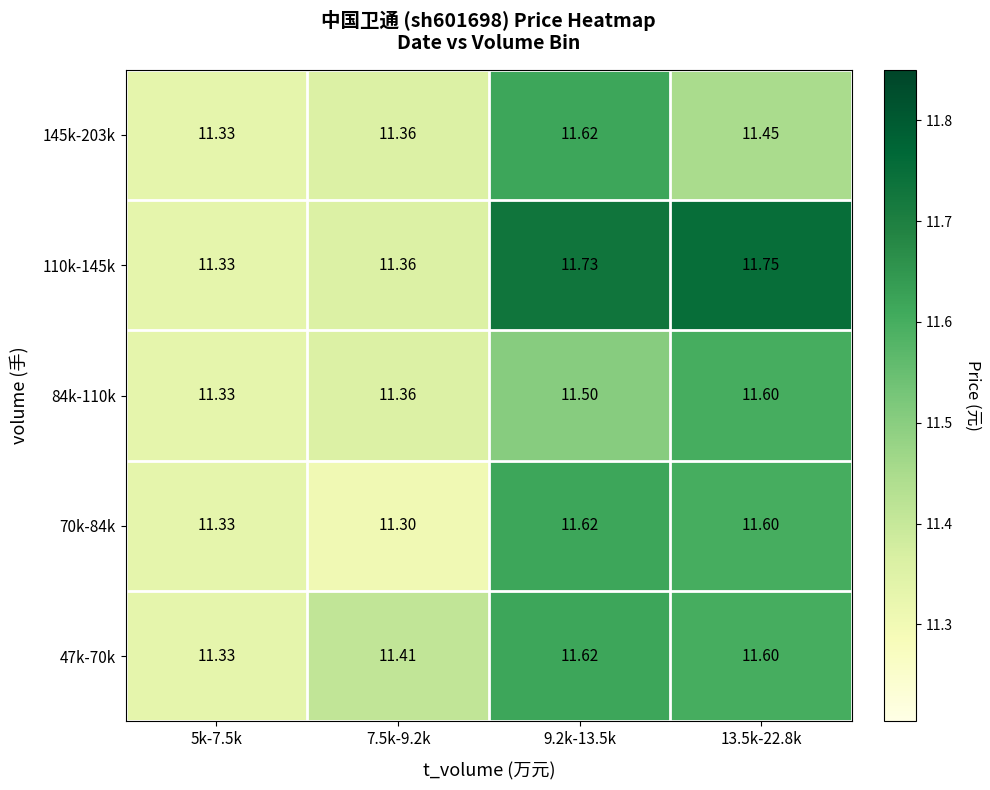

Which label corresponds to the largest value in the chart?

13.5k-22.8k